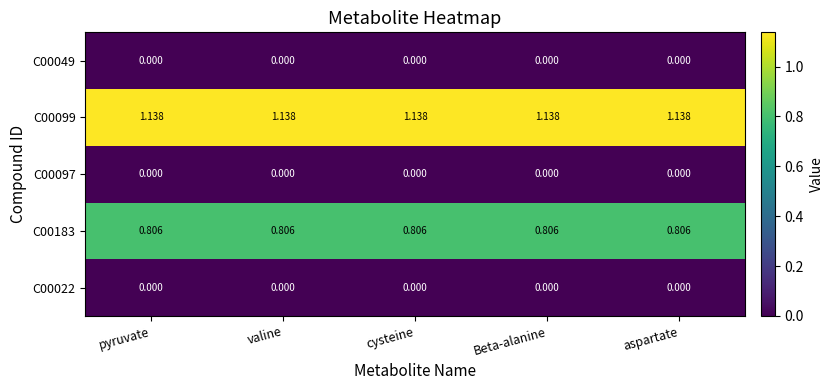

Is the value of C00049 at cysteine greater than the value of C00099 at Beta-alanine?

No